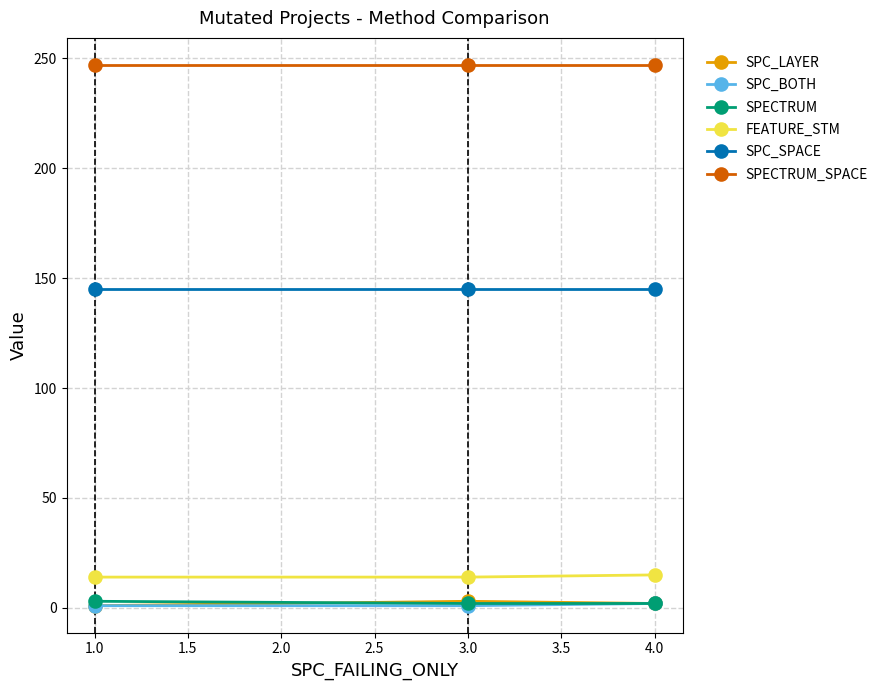

What is the average value of the SPECTRUM series?

2